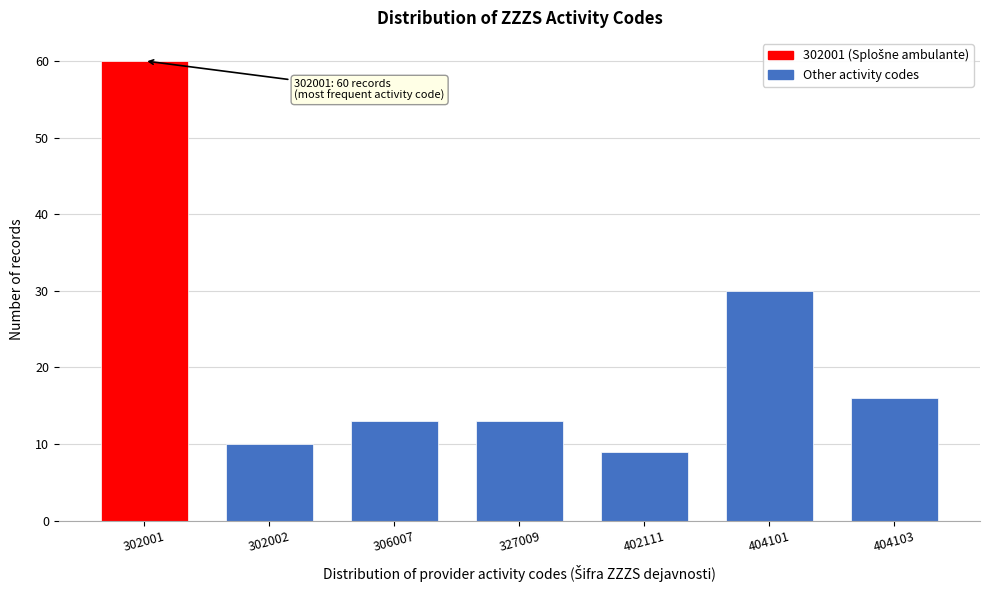

Reading right to left, extract all data points from this chart.

16	30	9	13	13	10	60